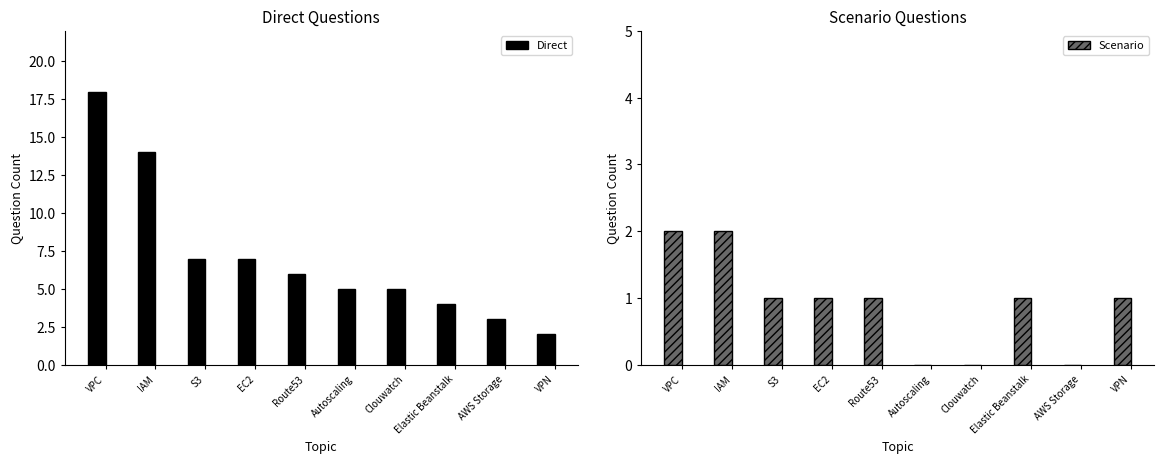

Reading left to right, what are all the values shown in this chart?

Direct: 18	14	7	7	6	5	5	4	3	2
Scenario: 2	2	1	1	1	0	0	1	0	1